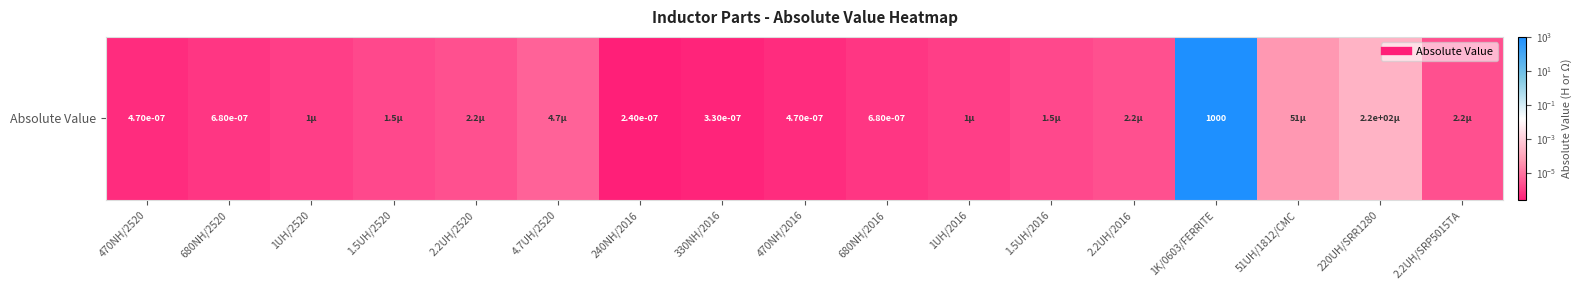

How many data points does each series have?

17